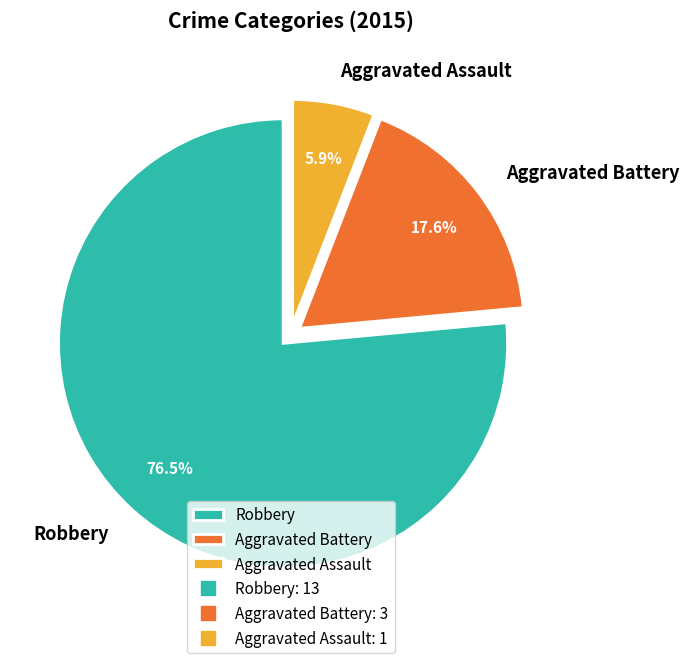

Which category has the biggest portion of the pie?

Robbery